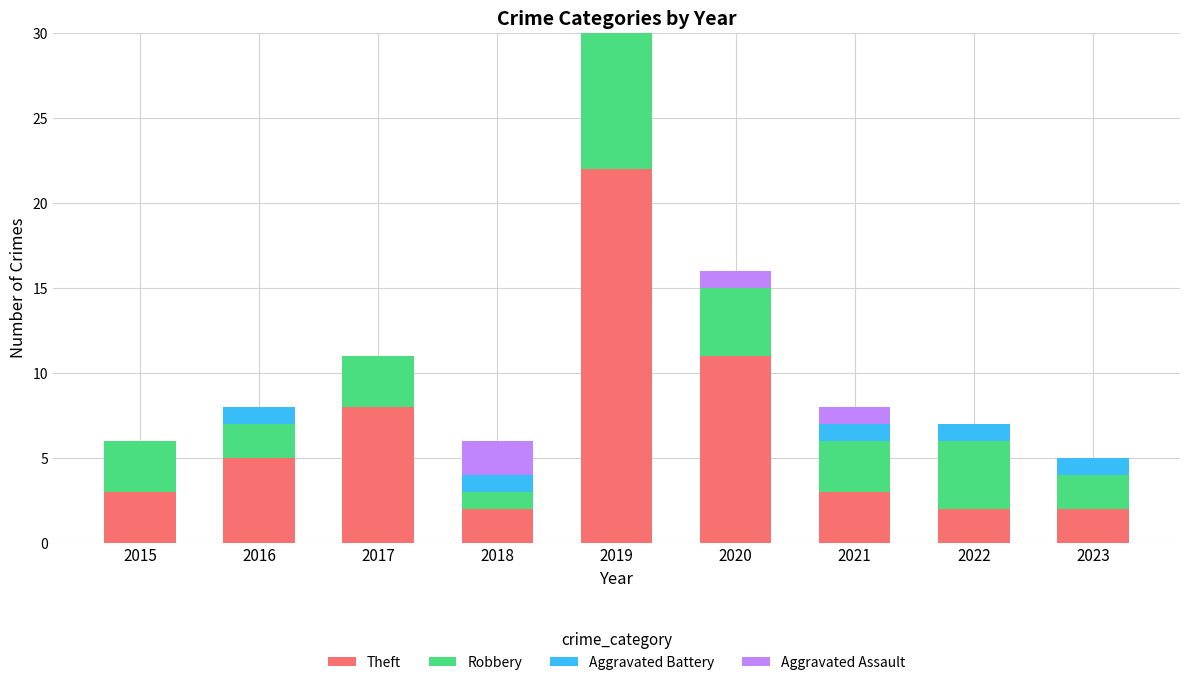

What is the maximum value for Theft?

22